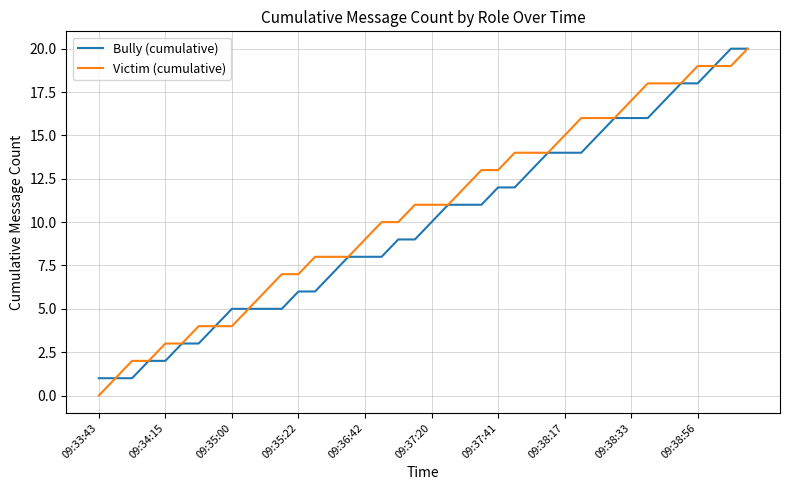

Which series has the widest spread of values?

Victim (cumulative)